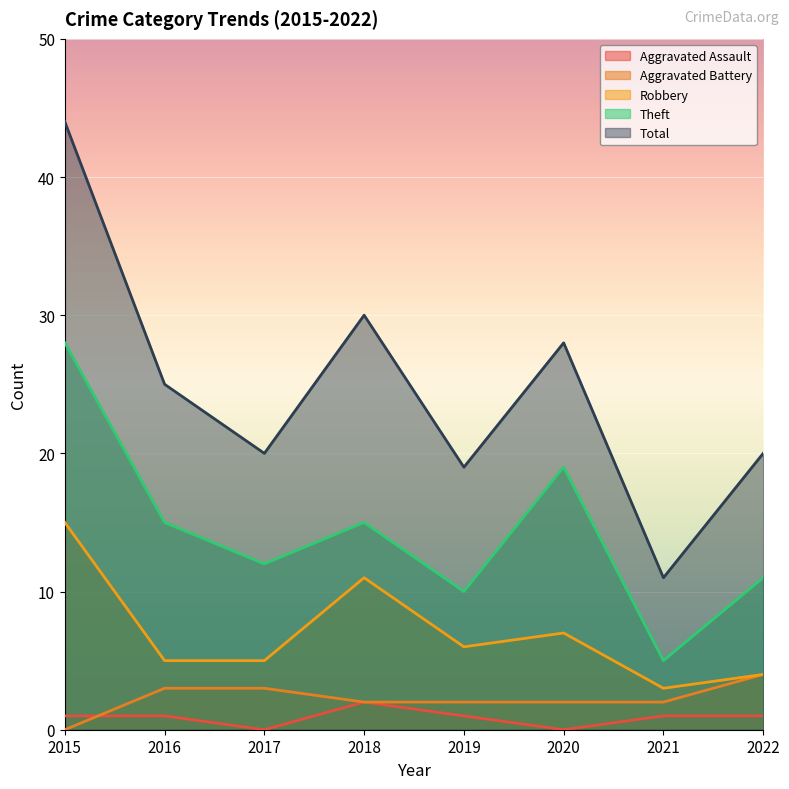

What is the greatest value displayed?

44